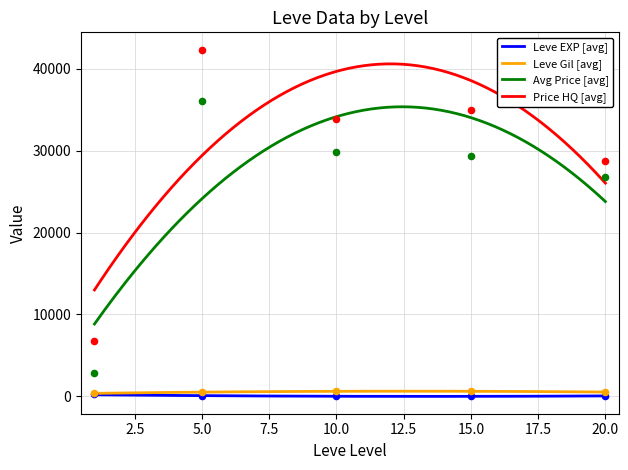

At which category is the sum across all series the highest?

5